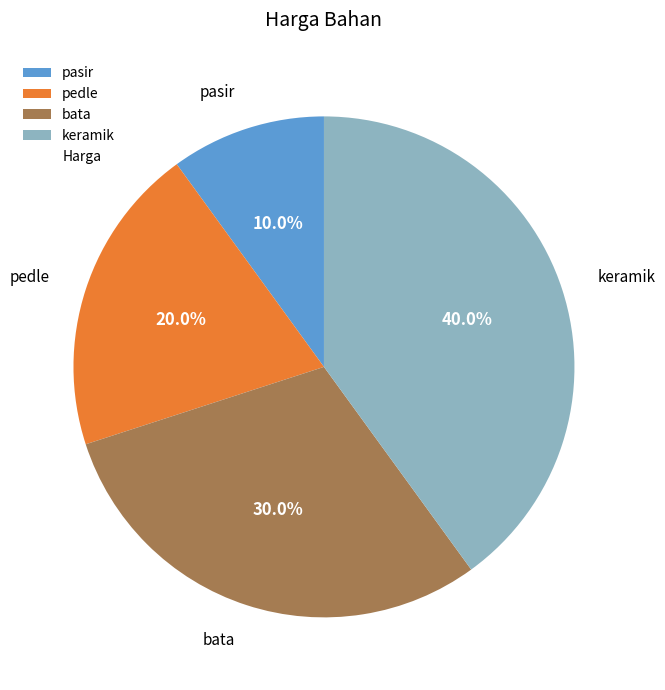

Which slice is the largest?

keramik